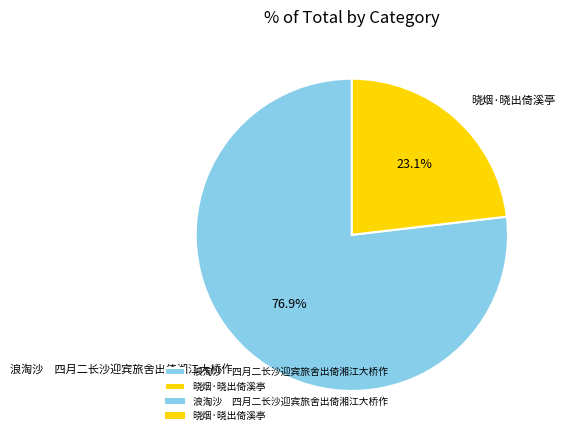

Rank the categories by value from highest to lowest.

浪淘沙 四月二长沙迎宾旅舍出倚湘江大桥作, 晓烟·晓出倚溪亭